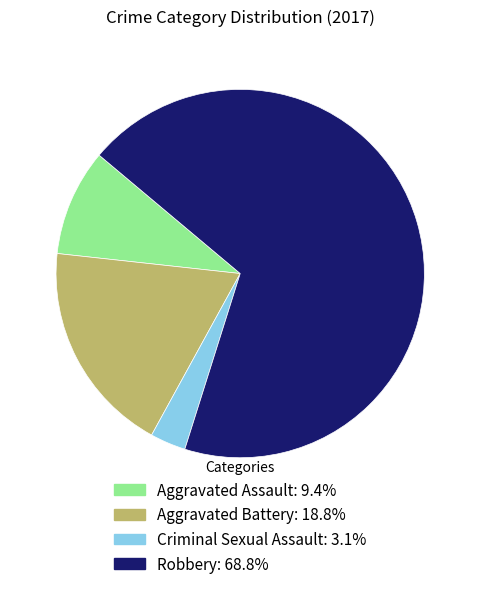

The Aggravated Battery slice represents 5% of the pie. True or false?

False